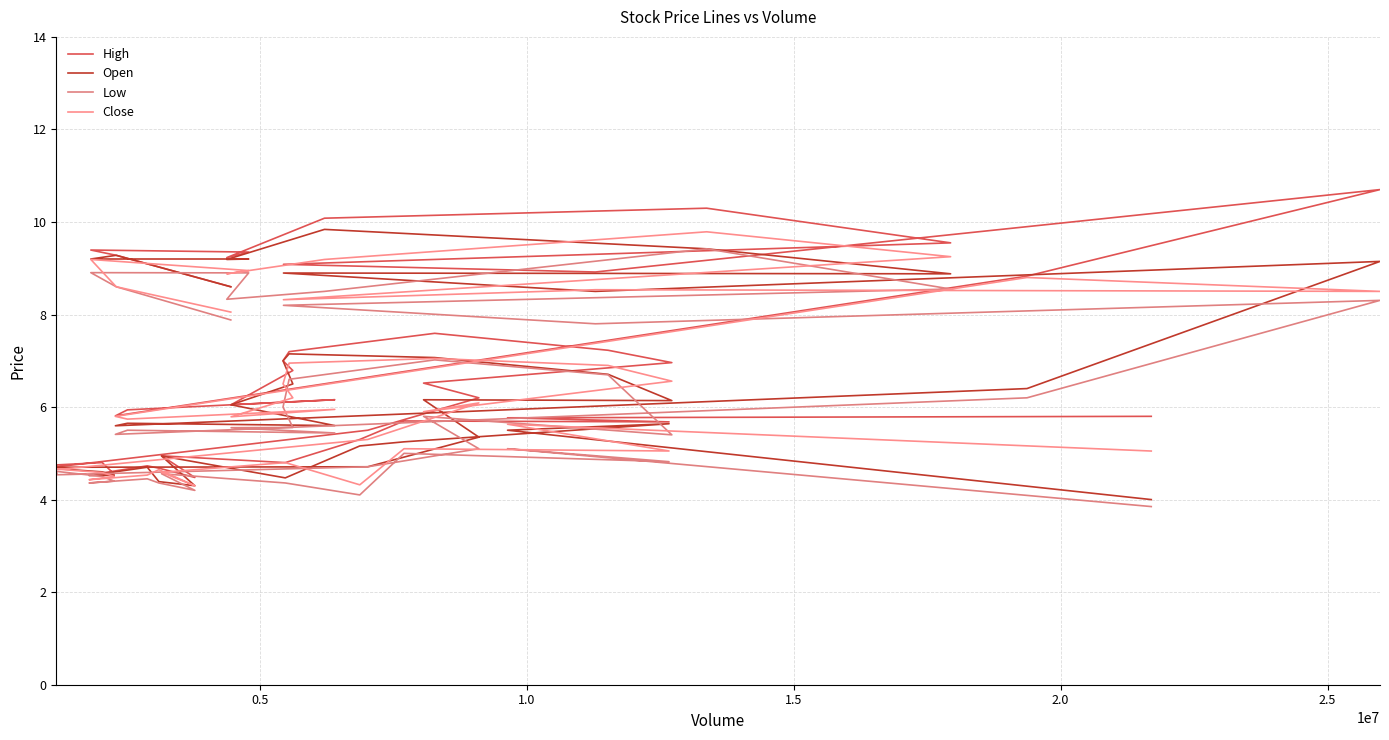

Is it true that Open equals 12.3 at 35?

False